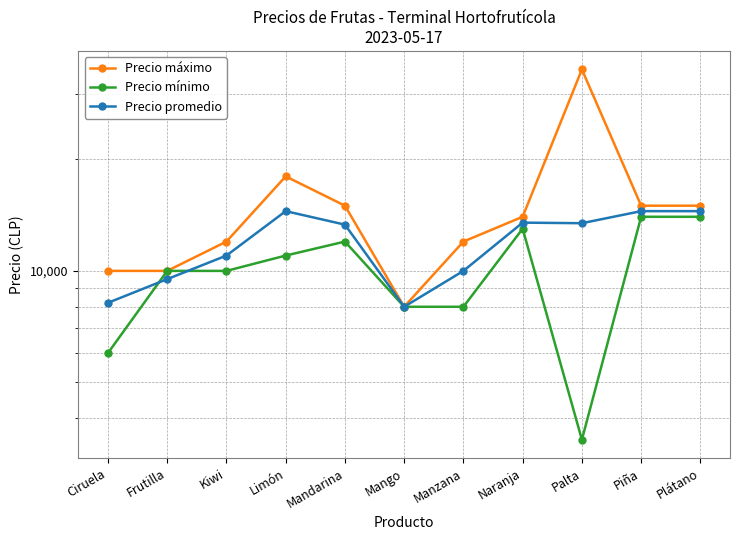

Which series has the widest spread of values?

Precio máximo